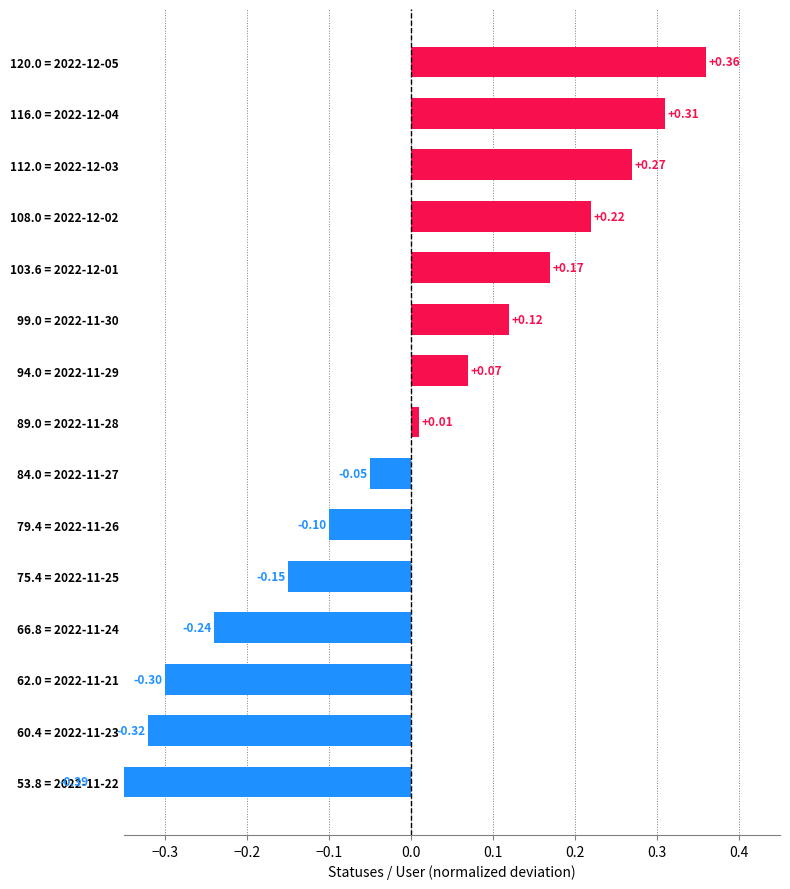

What is the minimum value shown in the chart?

-0.4